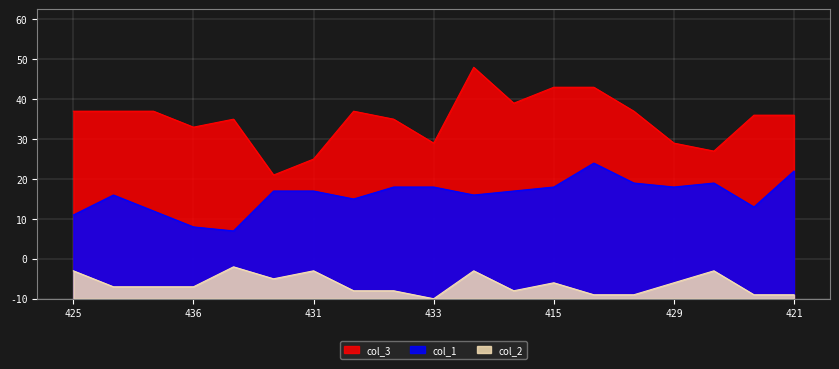

At how many categories does at least one series exceed 17?

19